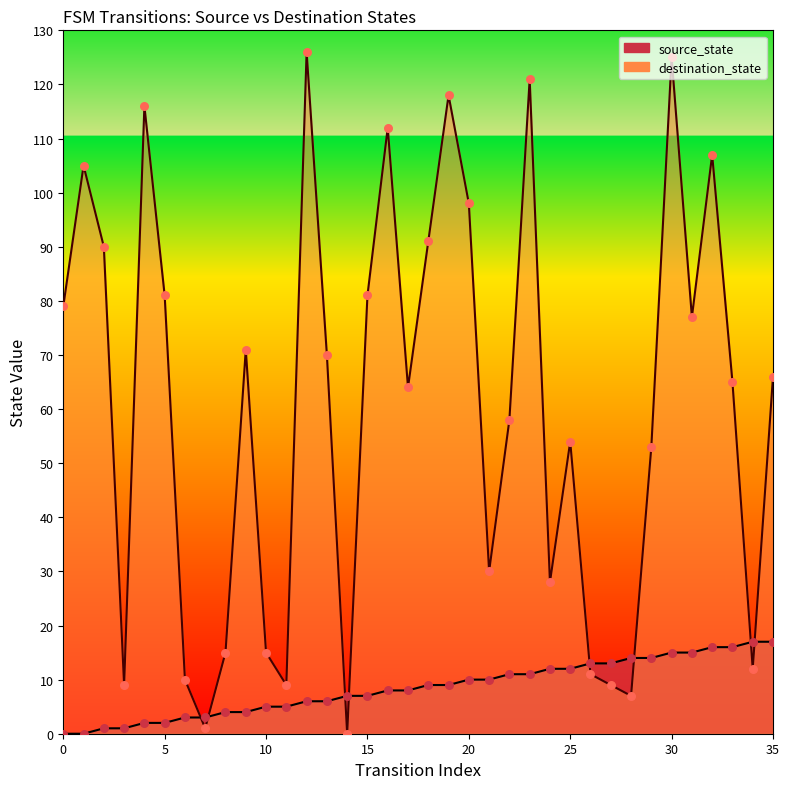

At which category is the sum across all series the highest?

30